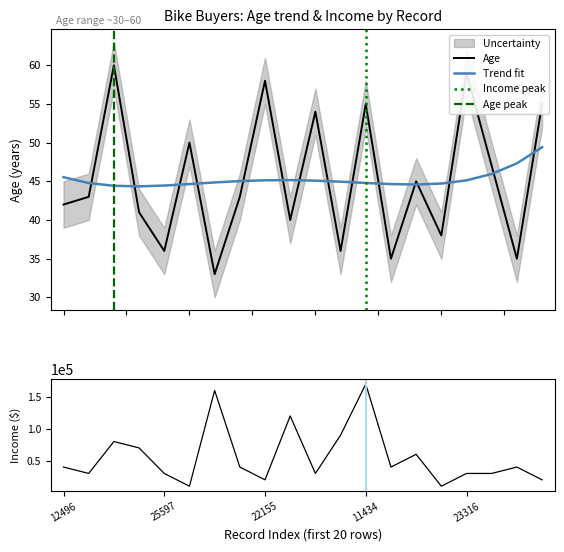

Is it true that Age equals 59 at 23316?

True